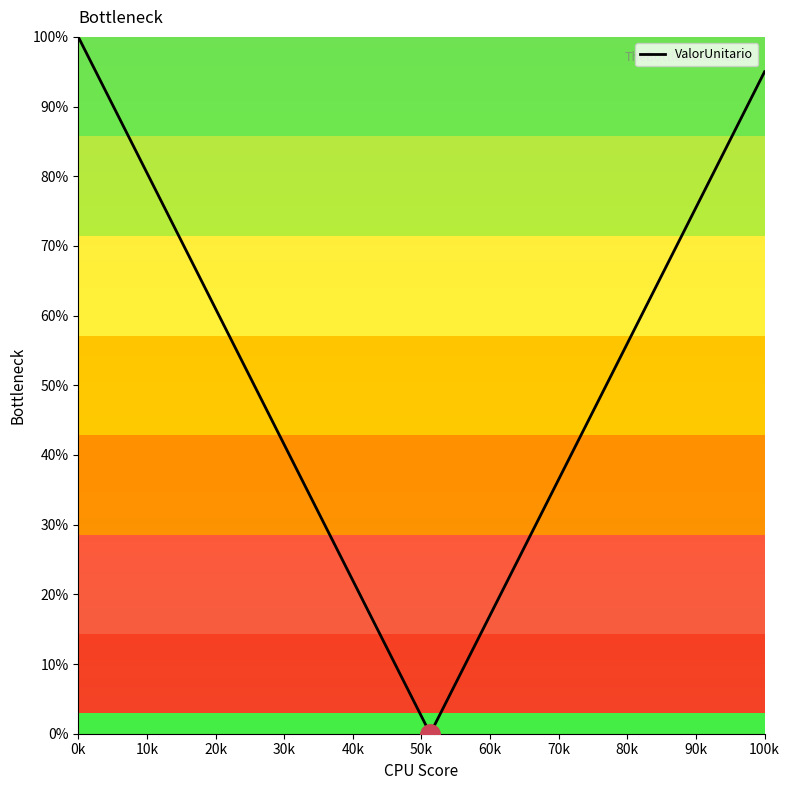

Does the chart display data point markers on the line(s)?

No